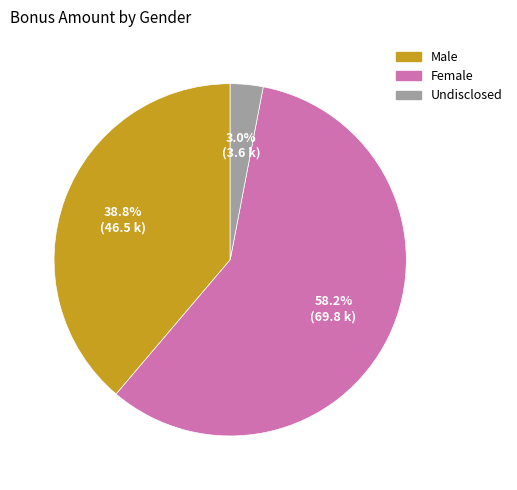

What is the ratio of the value at Male to the value at Undisclosed?

12.9